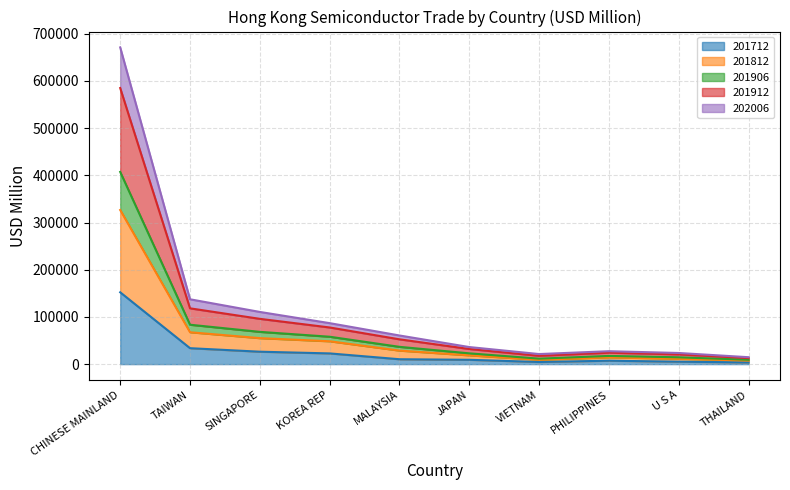

At which category is the sum across all series the highest?

CHINESE MAINLAND